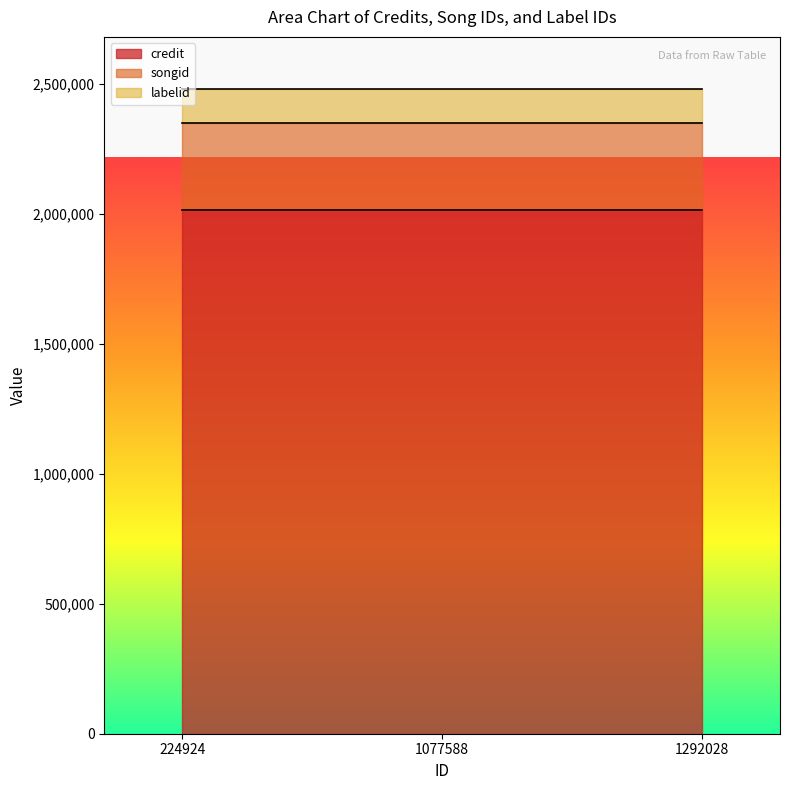

Is the value of credit at 1292028 greater than the value of songid at 1292028?

Yes